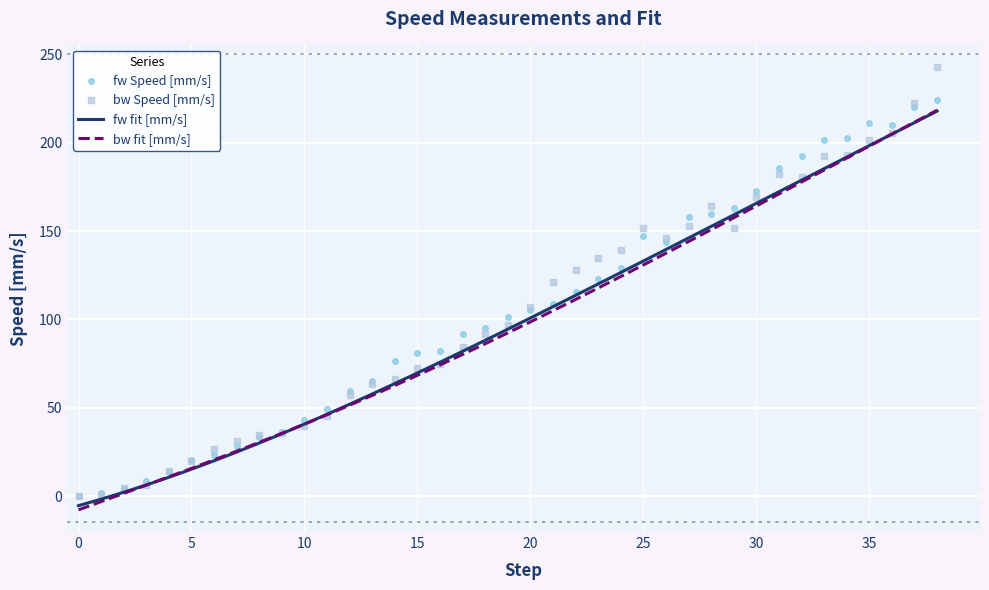

What is the maximum value for bw fit [mm/s]?

218.4